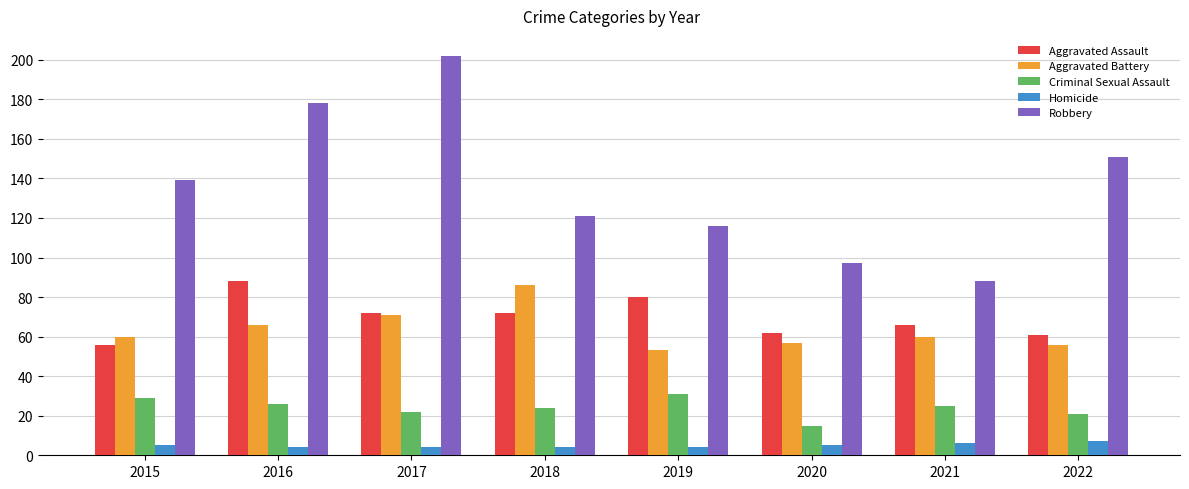

What is the sum of all Aggravated Assault values?

557